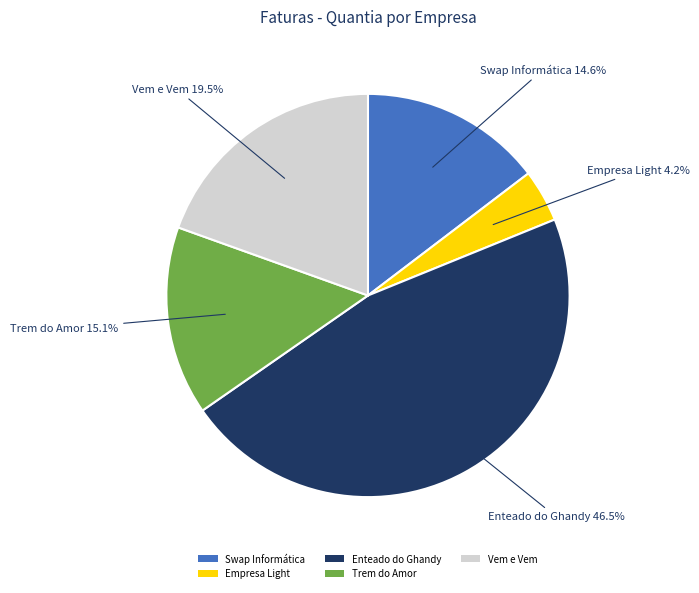

Does Trem do Amor represent more than half of the total?

No